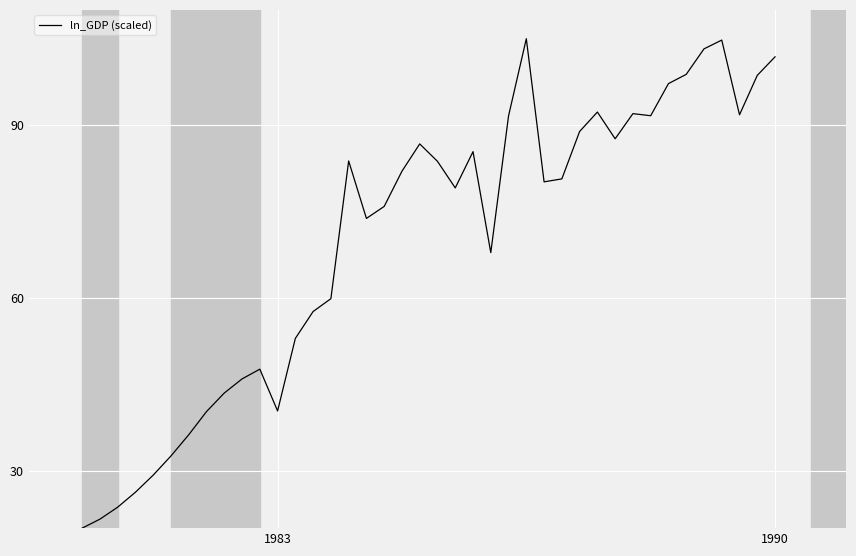

What is the greatest value displayed?

105.0